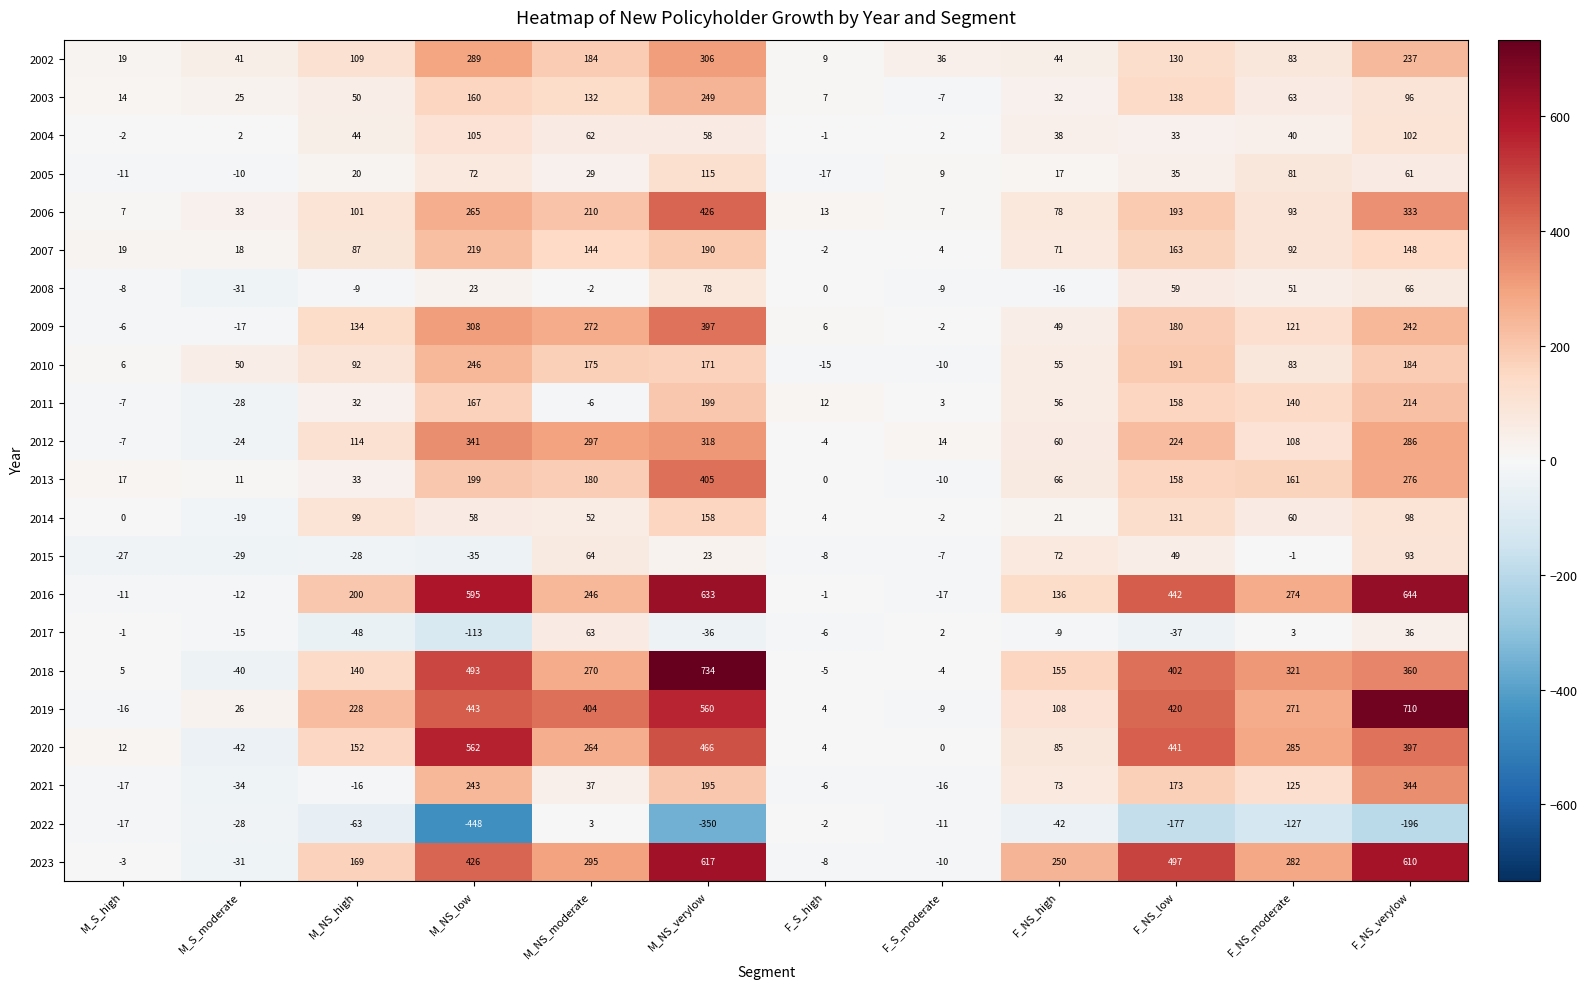

Rank the categories by 2022 value from lowest to highest.

M_NS_low, M_NS_verylow, F_NS_verylow, F_NS_low, F_NS_moderate, M_NS_high, F_NS_high, M_S_moderate, M_S_high, F_S_moderate, F_S_high, M_NS_moderate